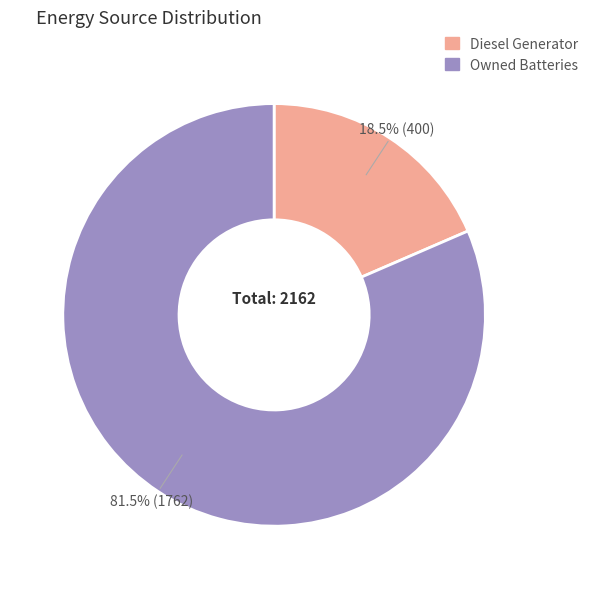

Between Diesel Generator and Owned Batteries, which is larger?

Owned Batteries